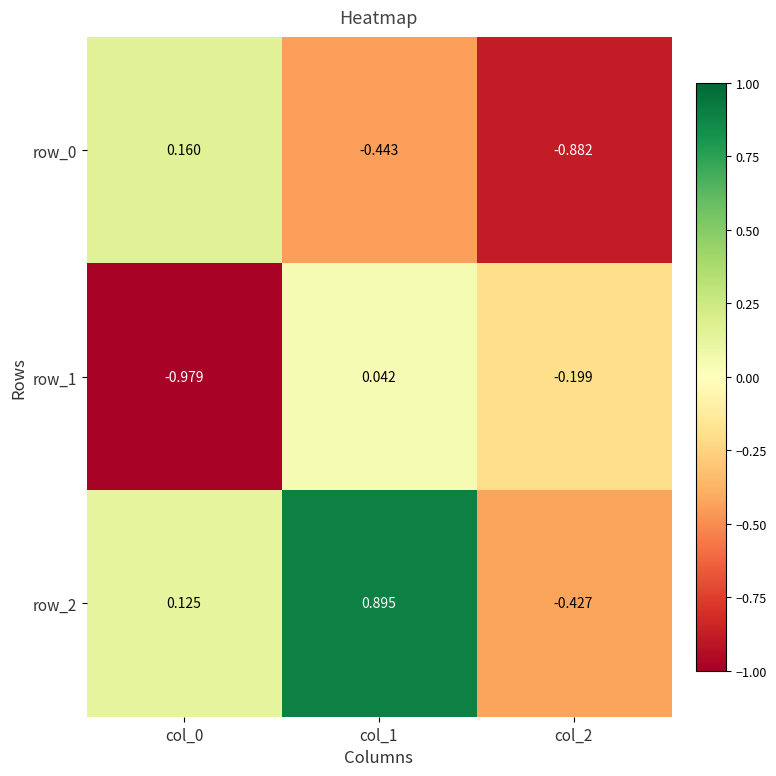

How many data points in row_1 are less than 0?

2